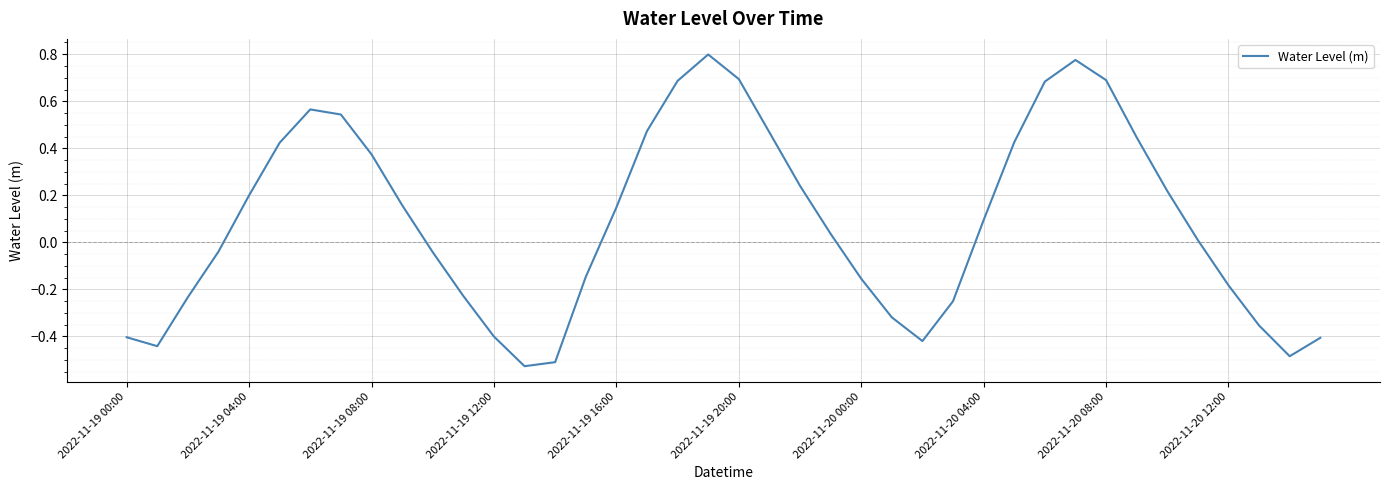

What is the difference between the maximum and minimum values?

1.3